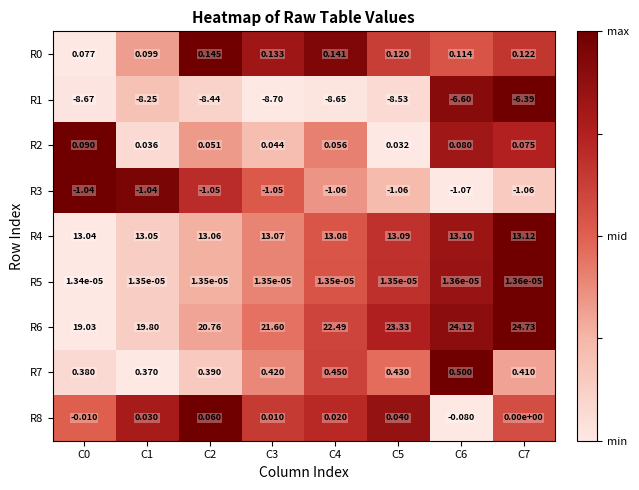

Is the value of R2 at C5 greater than the value of R4 at C2?

No